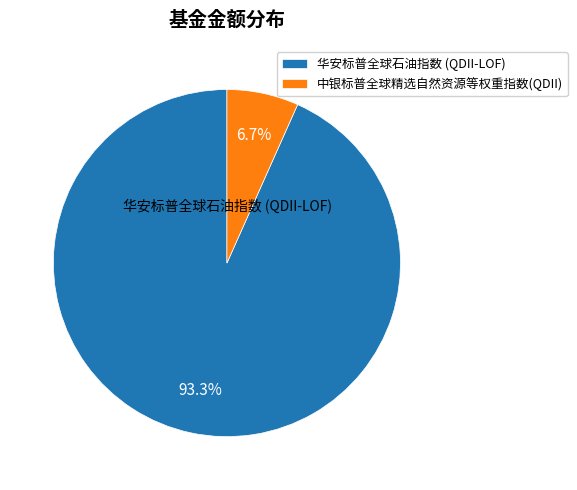

Which slice is the largest?

华安标普全球石油指数 (QDII-LOF)